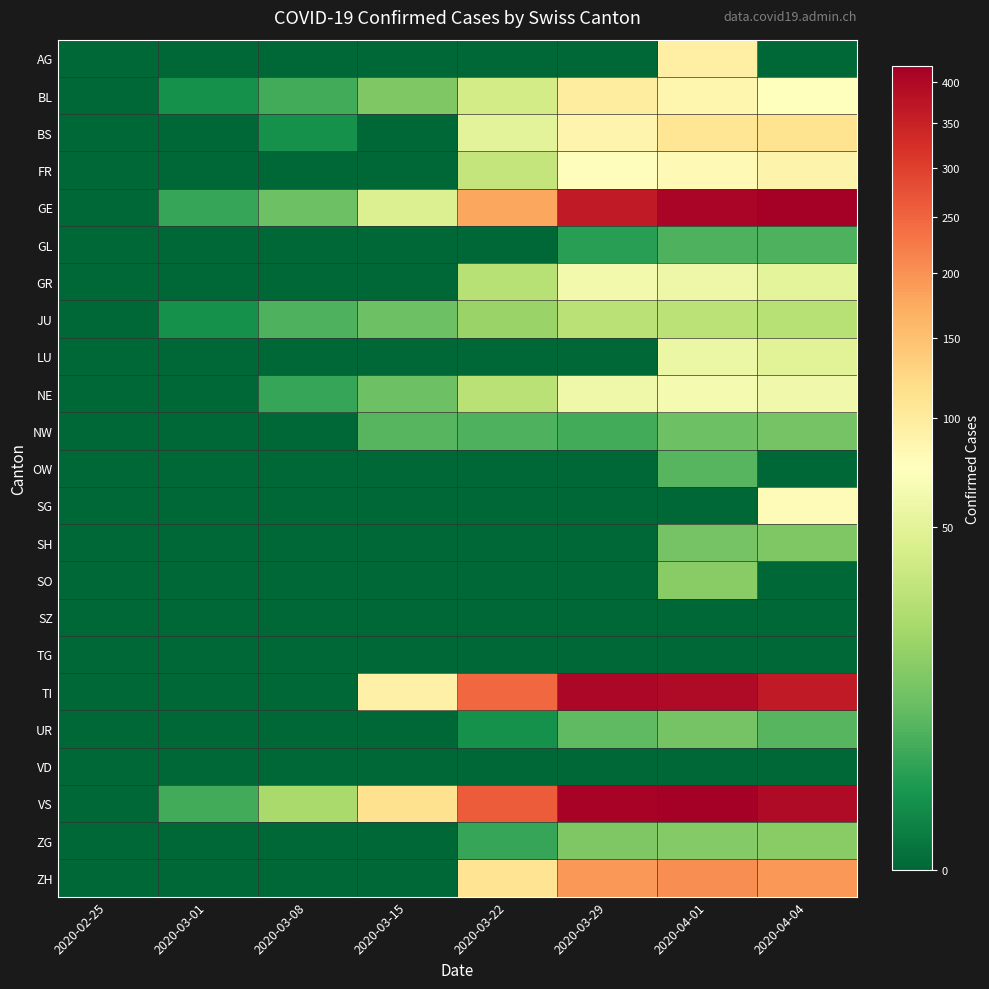

What is the total value across all series at 2020-03-01?

9